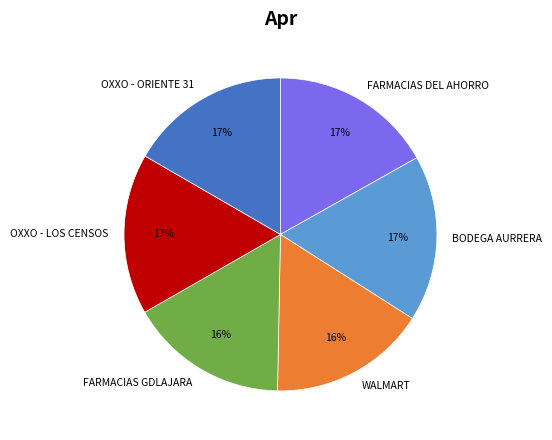

What percentage is the FARMACIAS GDLAJARA slice, to the nearest percent?

16%